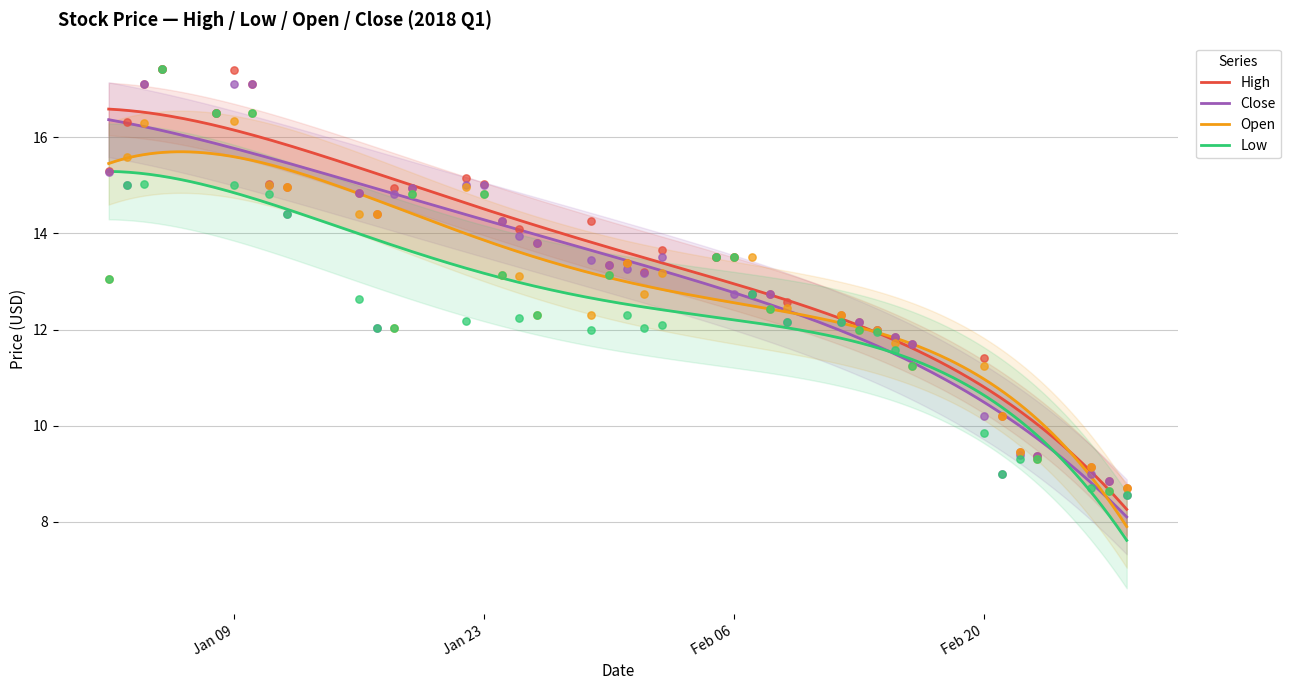

At which category is the sum across all series the highest?

2018-01-05